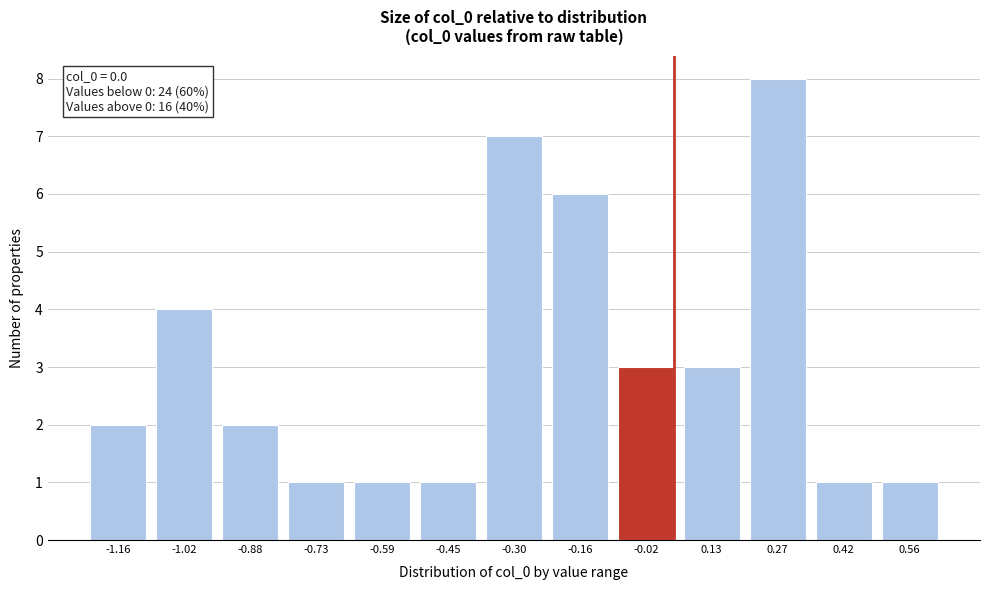

Reading left to right, list all the values displayed in this chart.

-1.16=2	-1.02=4	-0.88=2	-0.73=1	-0.59=1	-0.45=1	-0.30=7	-0.16=6	-0.02=3	0.13=3	0.27=8	0.42=1	0.56=1